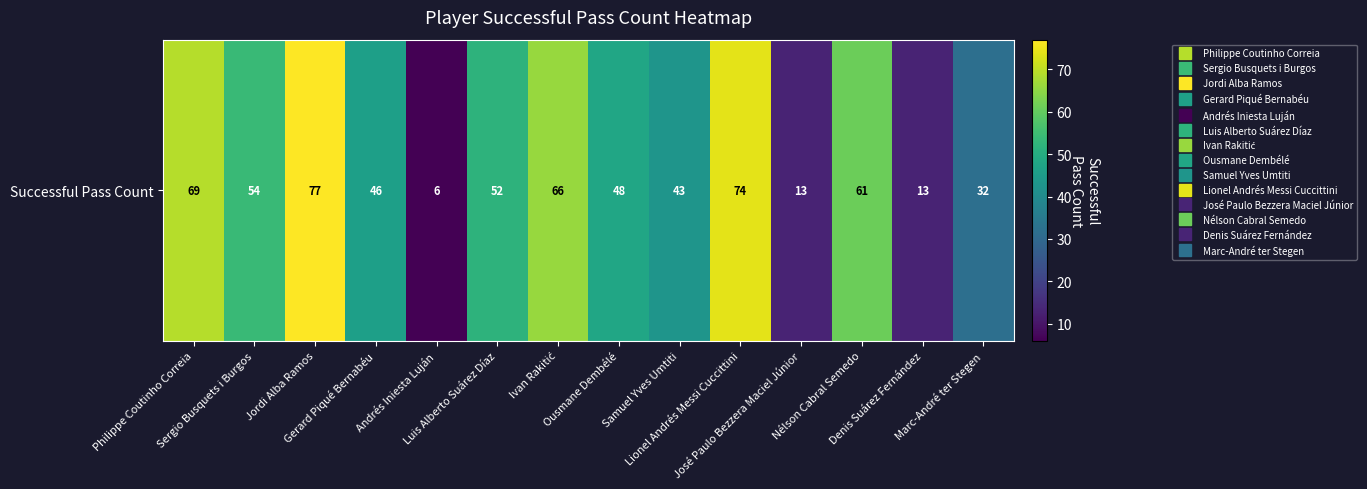

Reading right to left, list all the values displayed in this chart.

32	13	61	13	74	43	48	66	52	6	46	77	54	69